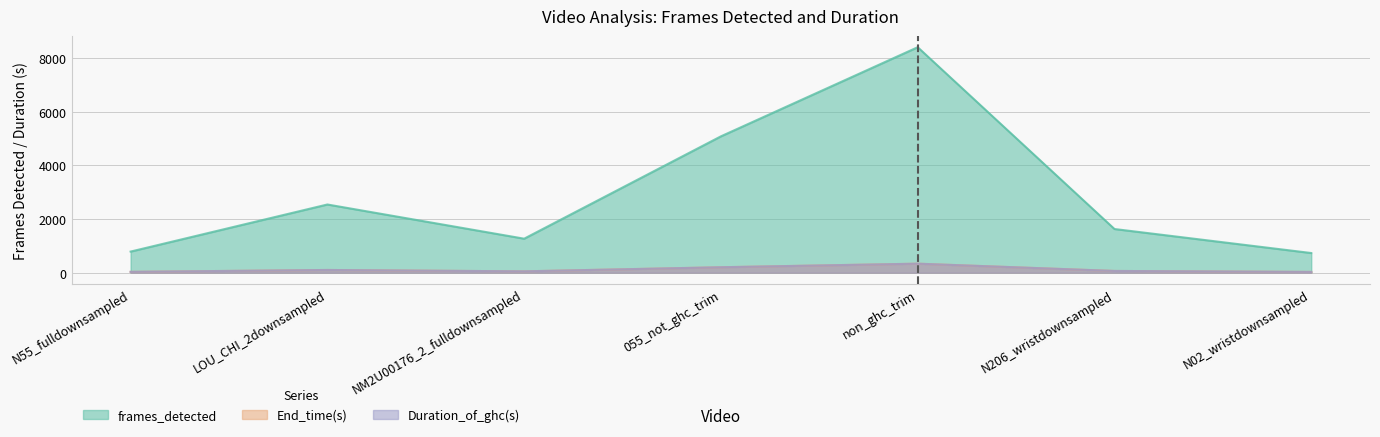

What is the label of the 7th point from the right?

N55_fulldownsampled